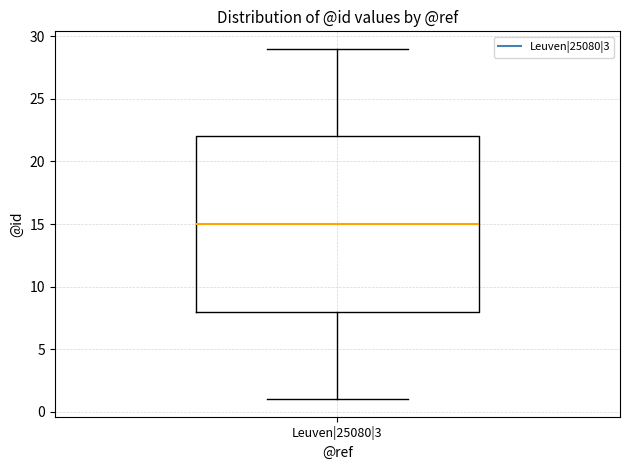

Read this box plot against the y-axis: the position of the median line, the range covered by the box, and the ends of both whiskers. The values are not printed on the chart, so give them approximately, as read against the axis.

median 15, box 8 to 22, whiskers 1 to 29